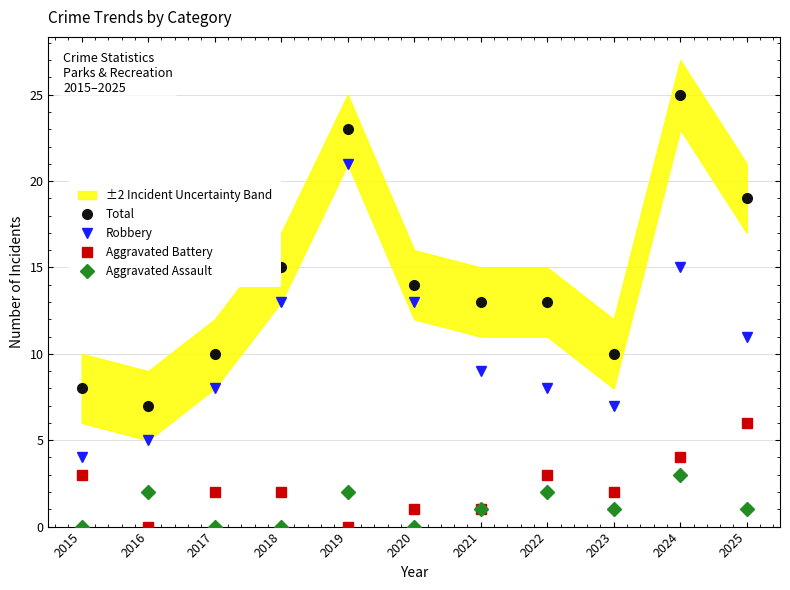

What is the average value of the Aggravated Assault series?

1